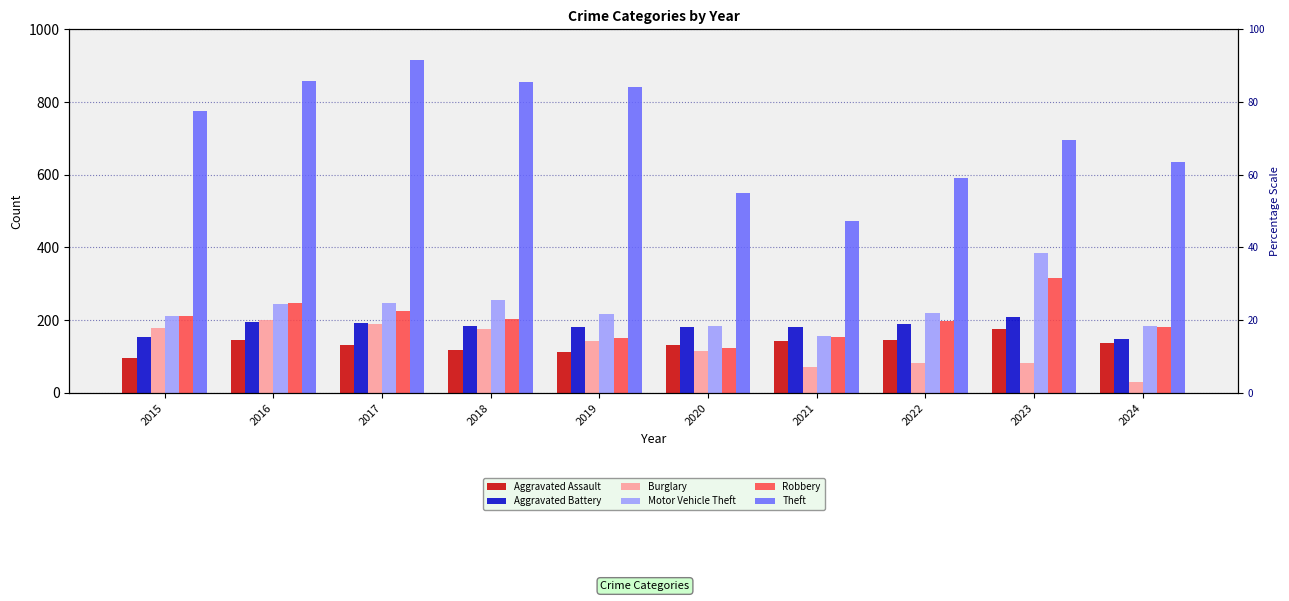

Read the Motor Vehicle Theft value at 2017, to the nearest 5.

245